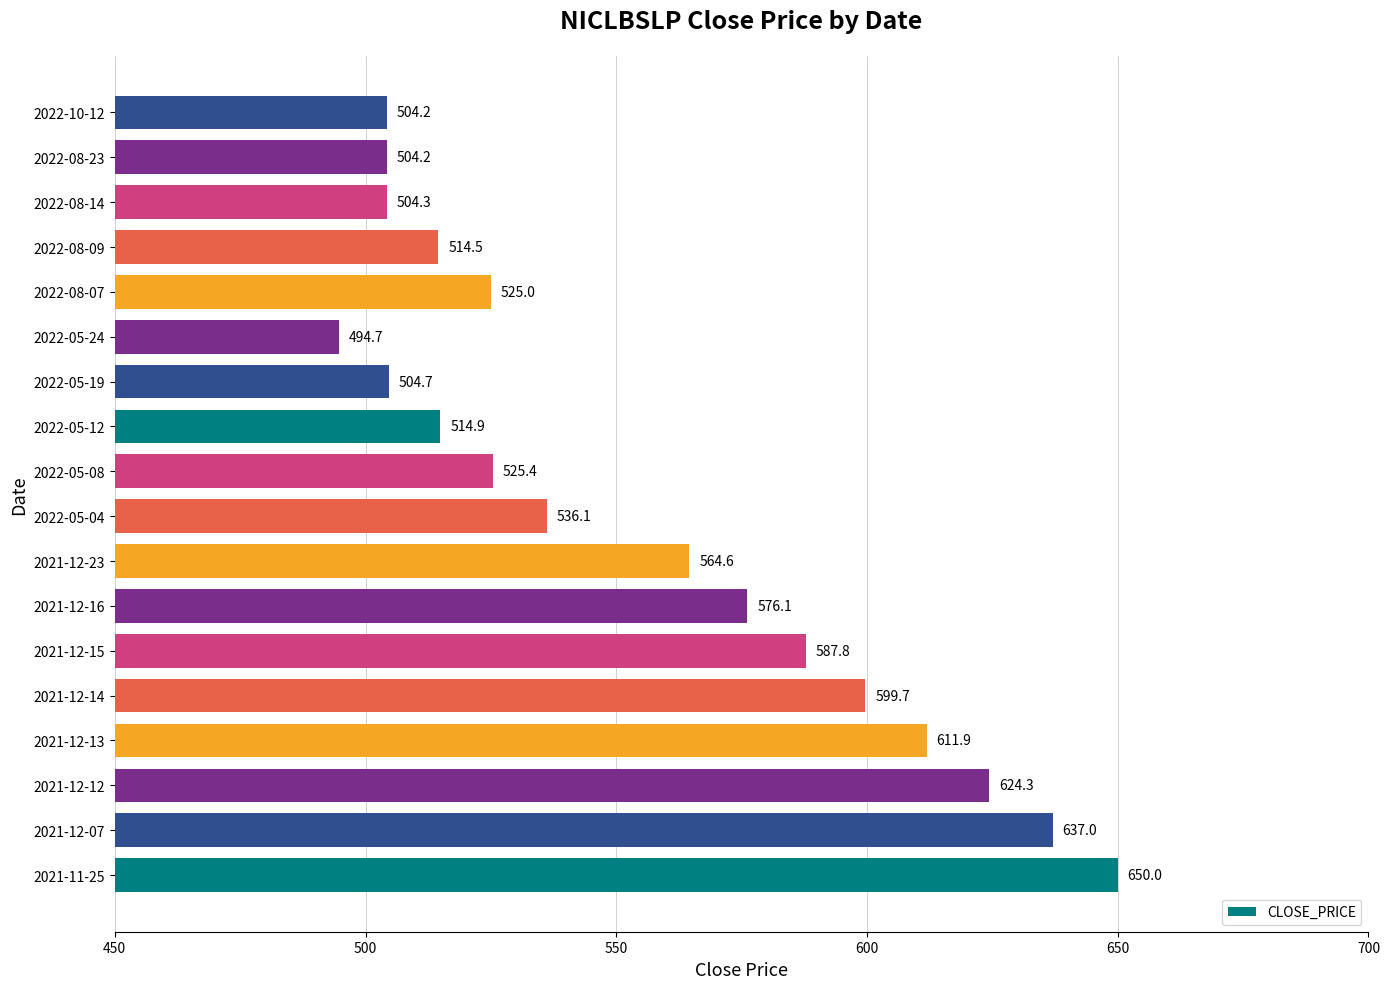

What value does the data have at 2021-12-16?

576.1